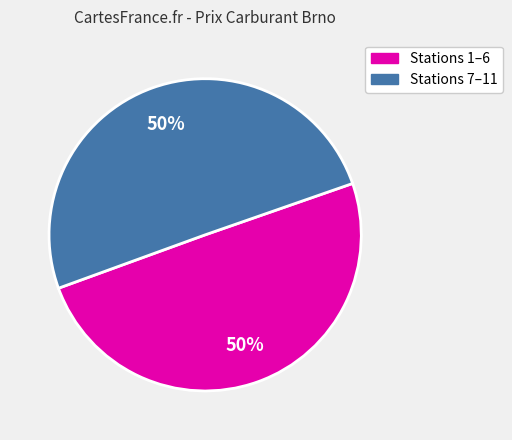

To the nearest percent, what is the average slice percentage?

50%